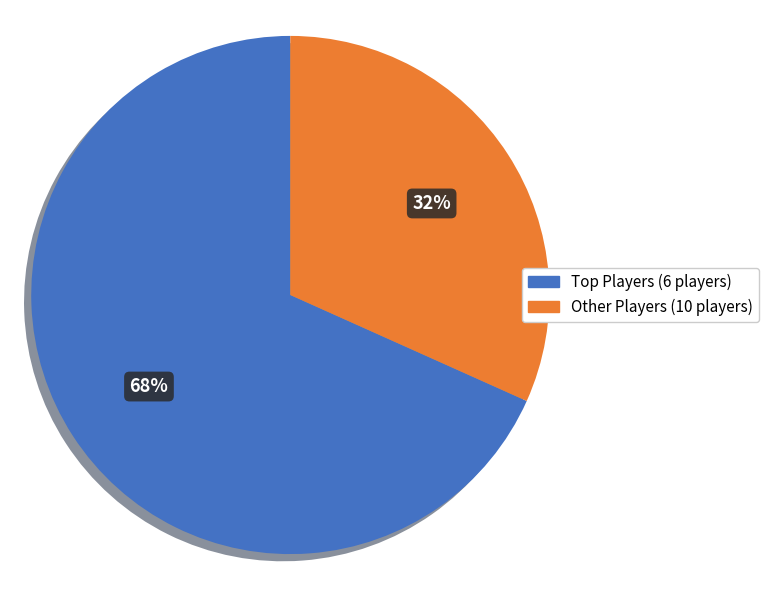

Which slice is the largest?

Top Players (6 players)